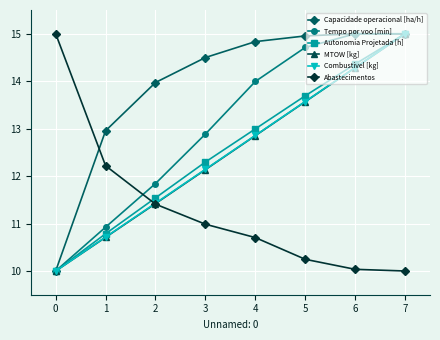

Is the value of Tempo por voo [min] at 1 greater than the value of Abastecimentos at 0?

No